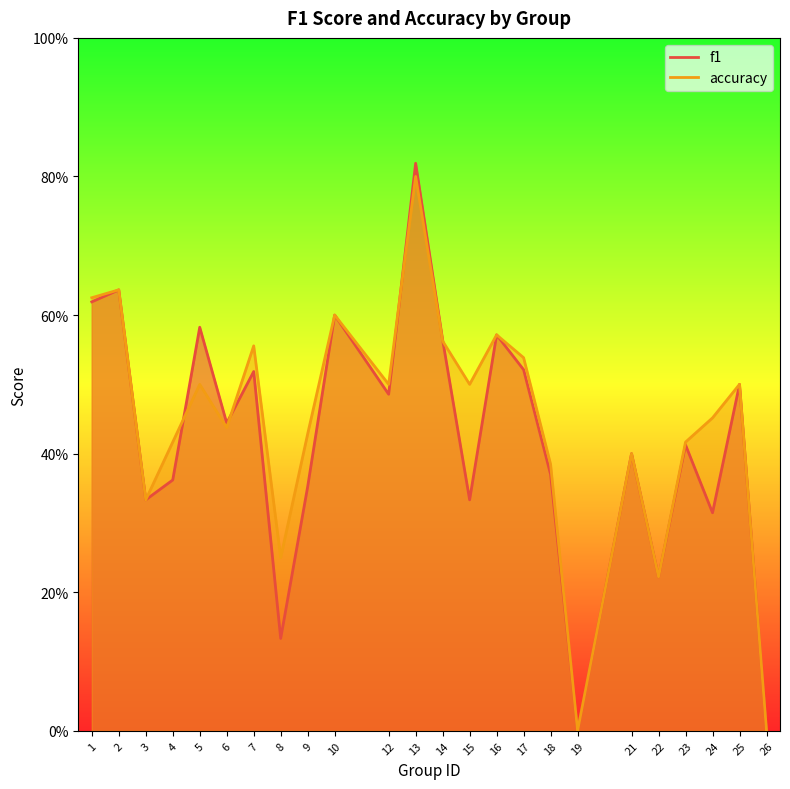

Reading right to left, transcribe all the data shown in this chart.

f1: 26=0.0	25=0.5	24=0.3	23=0.4	22=0.2	21=0.4	19=0.0	18=0.4	17=0.5	16=0.6	15=0.3	14=0.6	13=0.8	12=0.5	10=0.6	9=0.4	8=0.1	7=0.5	6=0.4	5=0.6	4=0.4	3=0.3	2=0.6	1=0.6
accuracy: 26=0.0	25=0.5	24=0.5	23=0.4	22=0.2	21=0.4	19=0.0	18=0.4	17=0.5	16=0.6	15=0.5	14=0.6	13=0.8	12=0.5	10=0.6	9=0.4	8=0.2	7=0.6	6=0.4	5=0.5	4=0.4	3=0.3	2=0.6	1=0.6